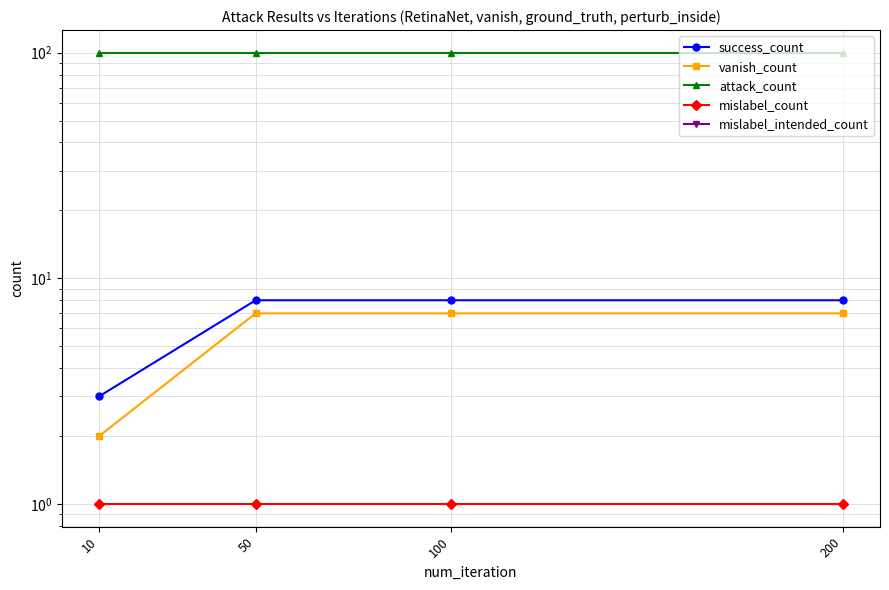

At how many categories does at least one series exceed 96?

4